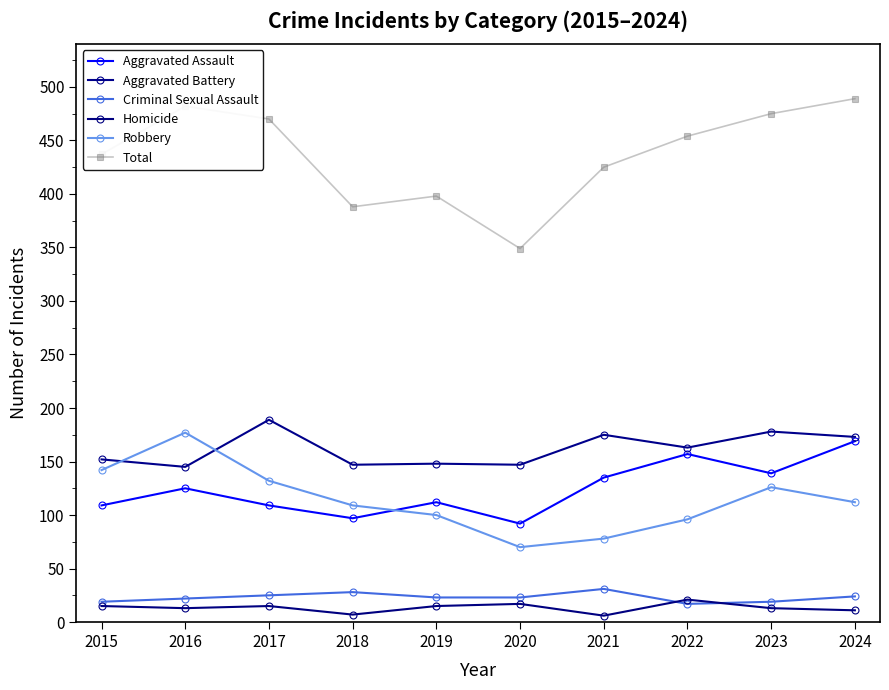

True or false: Homicide and Aggravated Battery cross at least once.

False